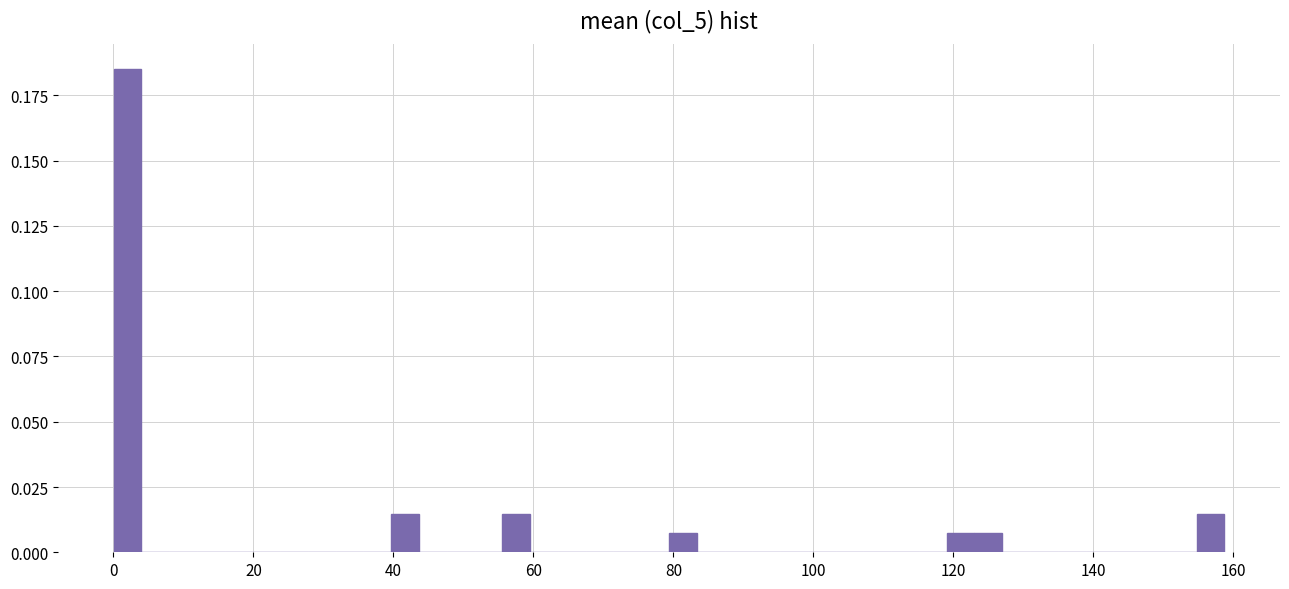

Around what value on the x-axis is the tallest bar? Give the approximate position of its centre, as read against the axis.

2